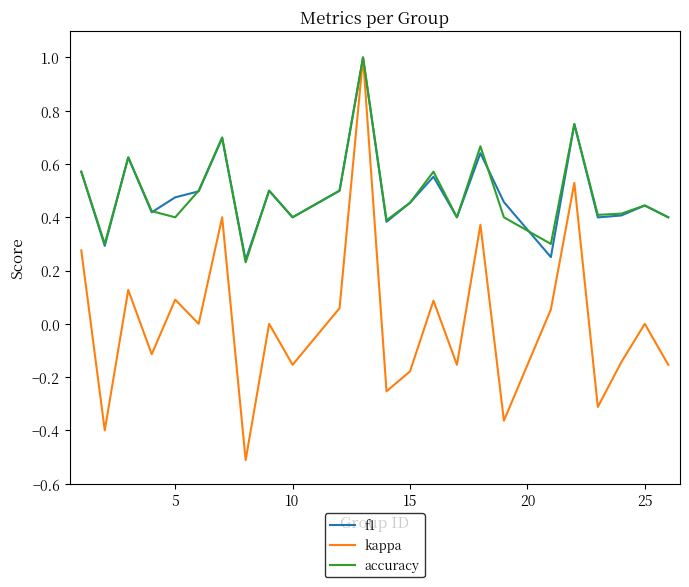

What is the maximum value shown in the chart?

1.0